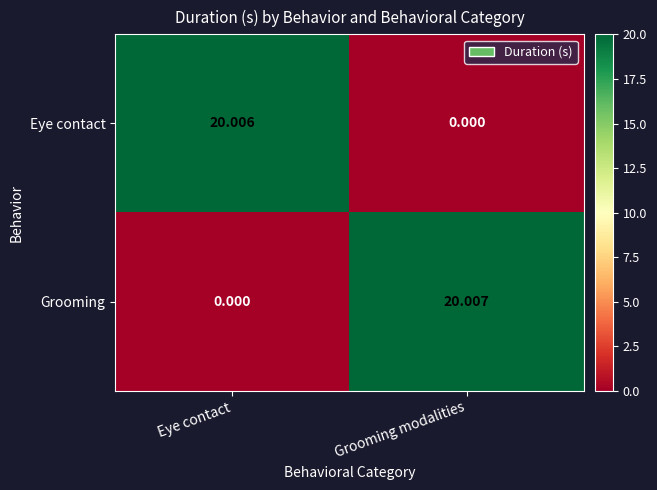

Where does the Grooming series first go above 20?

Grooming modalities